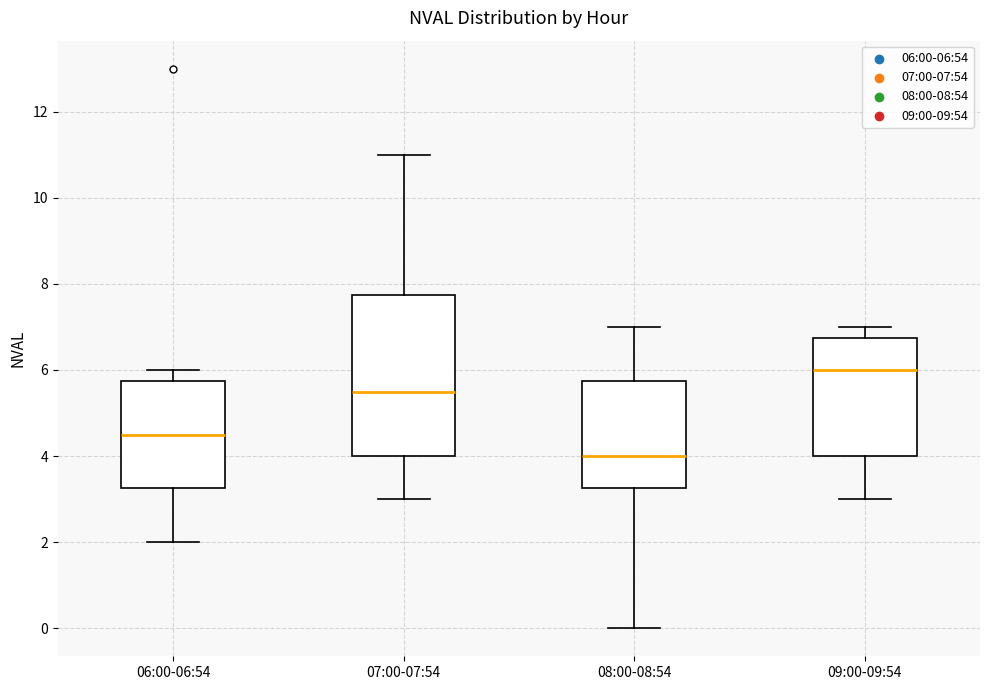

Reading left to right, read every box against the y-axis: the position of its median line, the range the box covers, and the ends of its whiskers. The values are not printed on the chart, so give them approximately, as read against the axis.

06:00-06:54: median 4.6, box 3.2 to 5.8, whiskers 2.0 to 6.0
07:00-07:54: median 5.6, box 4.0 to 7.8, whiskers 3.0 to 11.0
08:00-08:54: median 4.0, box 3.2 to 5.8, whiskers 0.0 to 7.0
09:00-09:54: median 6.0, box 4.0 to 6.8, whiskers 3.0 to 7.0